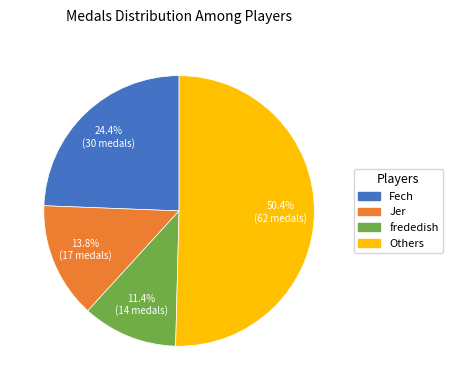

Is there a majority slice in this chart?

Yes